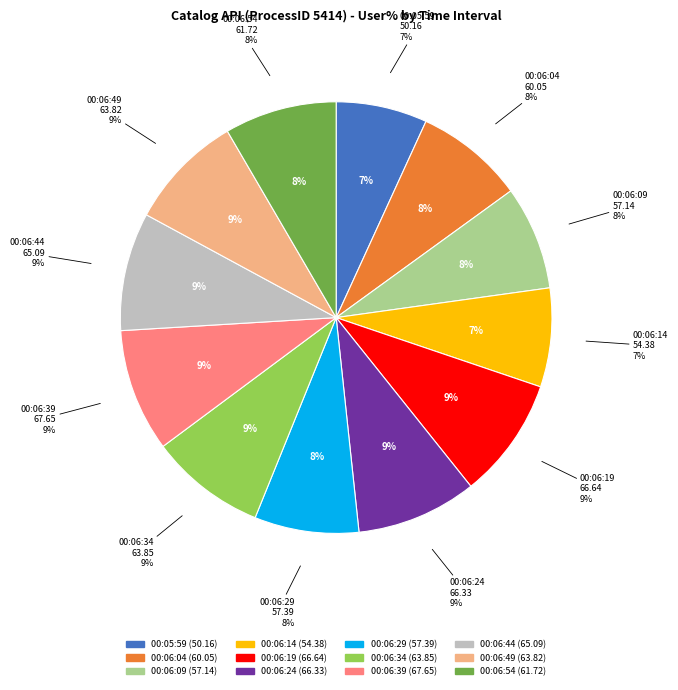

What is the largest slice in the pie chart?

00:06:39